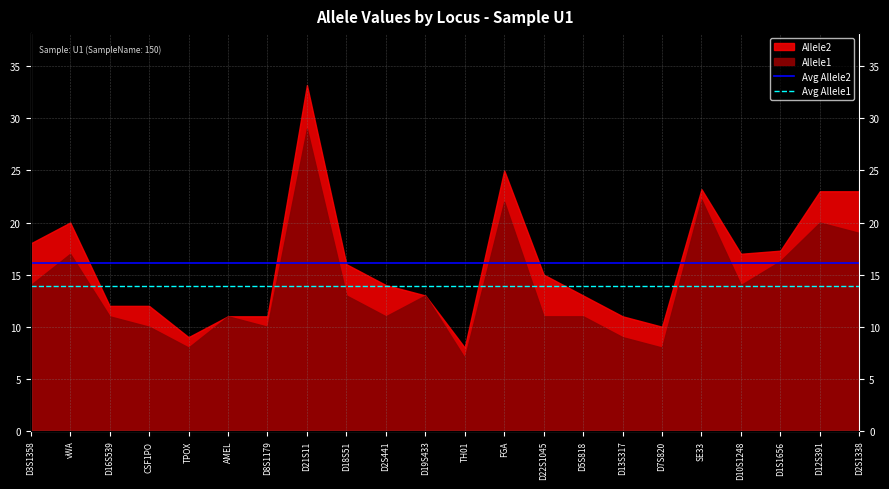

What is the label of the 2nd point from the right?

D3S1358